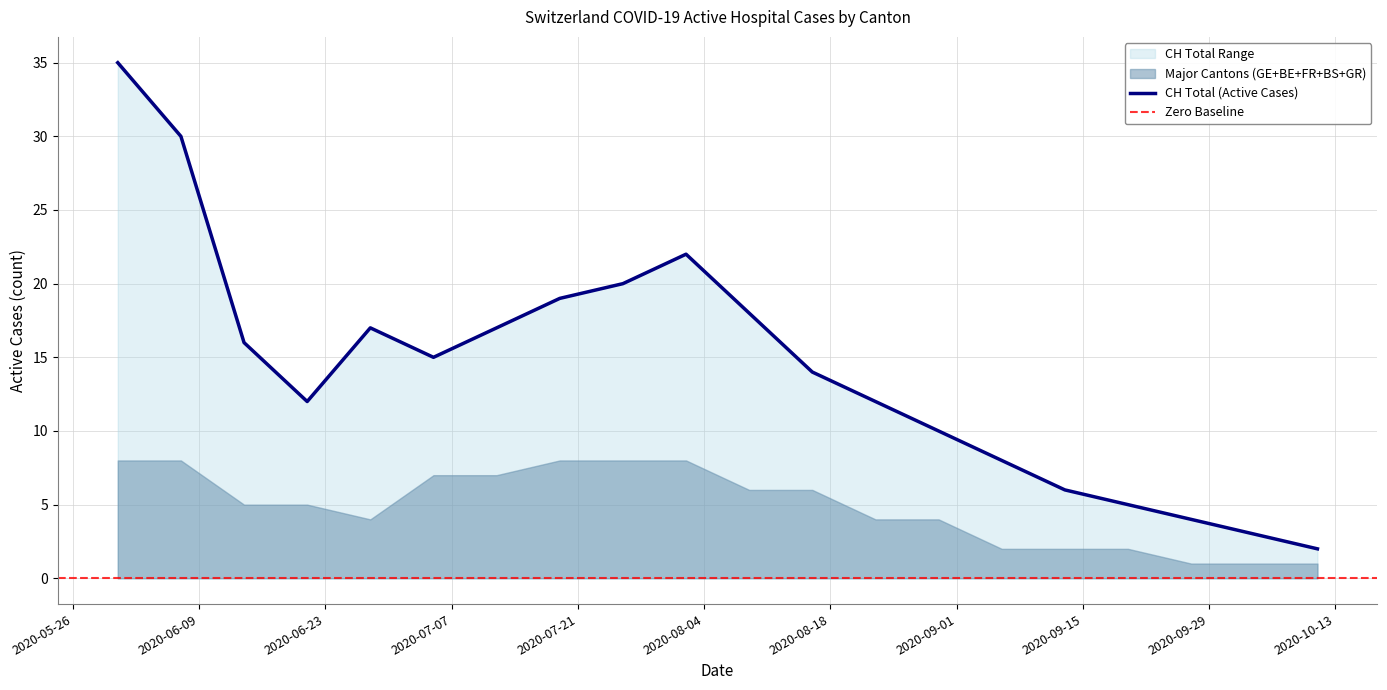

What is the highest value of the CH Total (Active Cases) series?

35